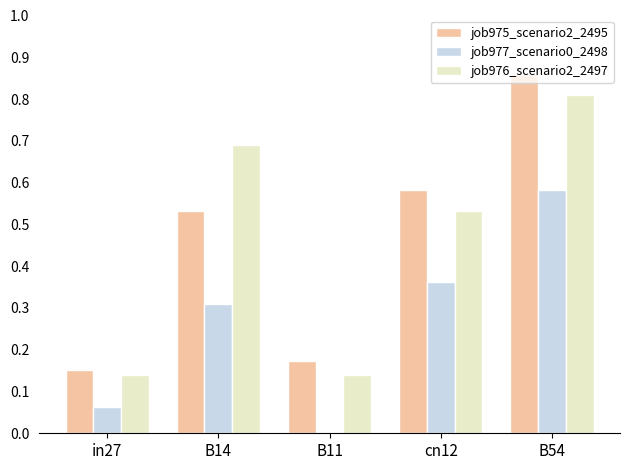

Which label corresponds to the largest value in the chart?

B54